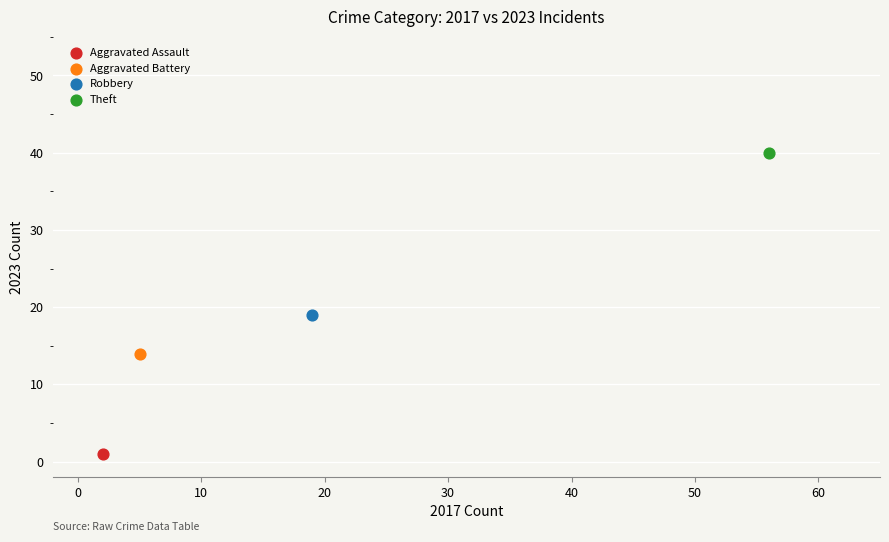

Which series reaches the minimum Y coordinate?

Aggravated Assault